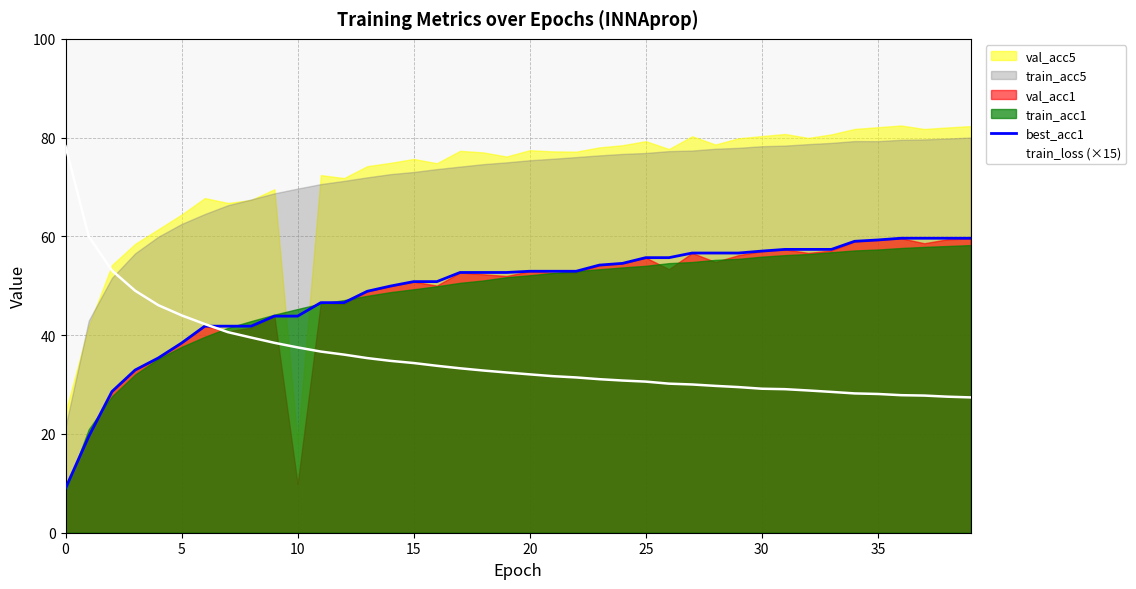

What is the sum of the best_acc1 values at 31 and 21?

110.3